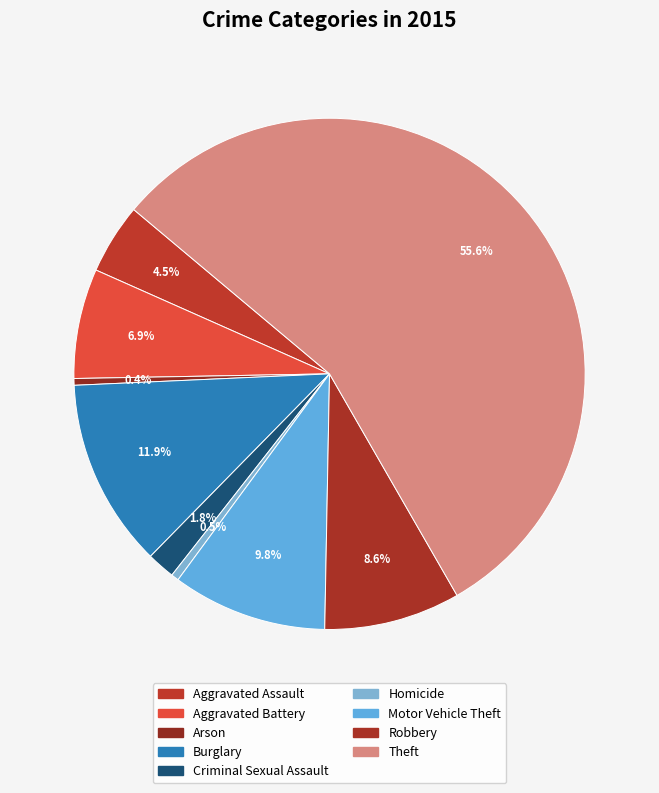

Is it true that Arson is 14% of the pie?

False